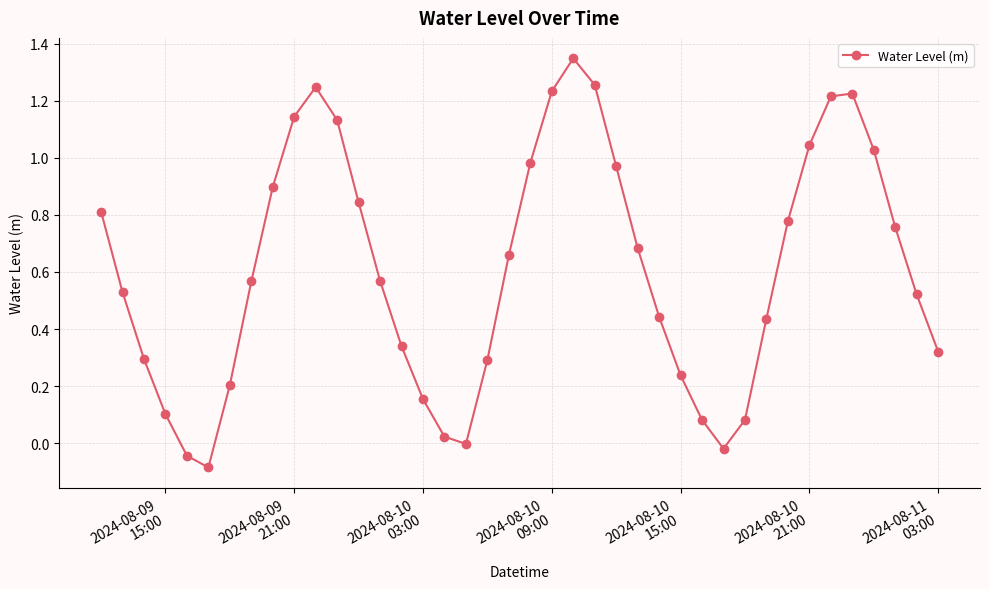

True or false: the data has more than 0 interior local peaks.

True